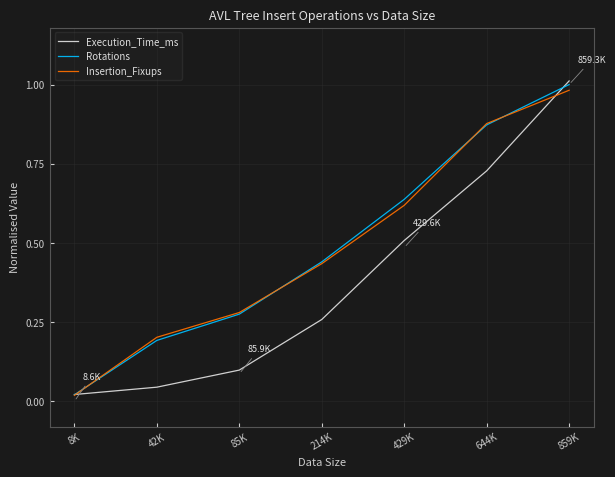

How many times do Rotations and Execution_Time_ms cross each other?

2